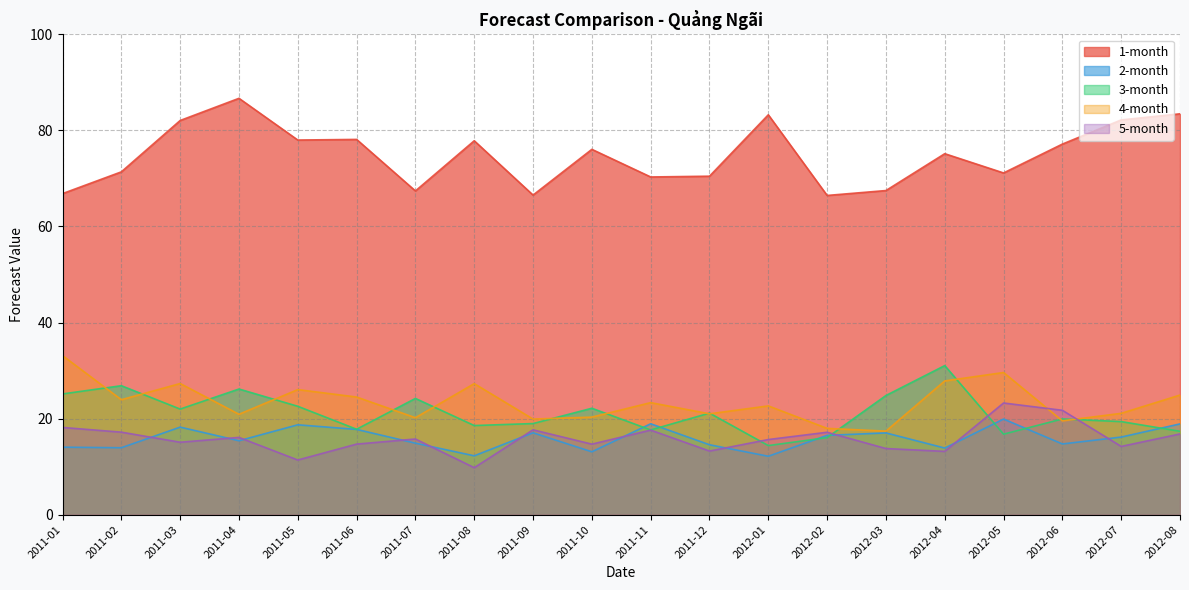

Rank the series by their maximum value, from lowest to highest.

2-month, 5-month, 3-month, 4-month, 1-month